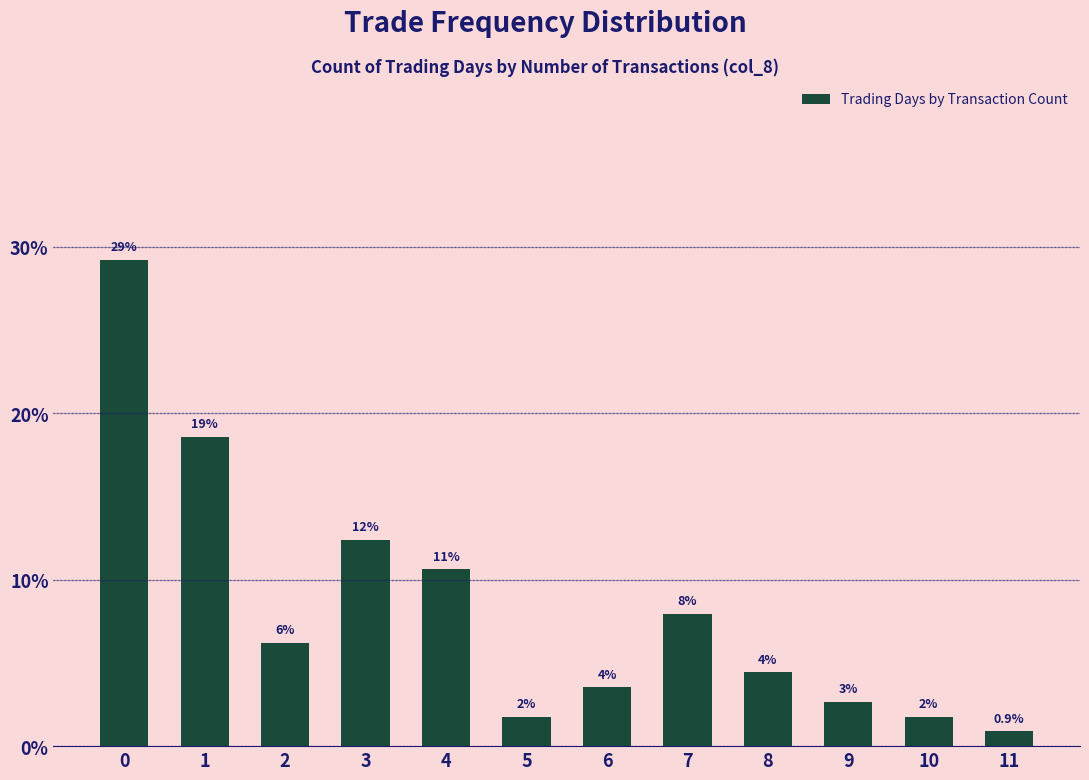

List the labels in order of value, largest first.

0, 1, 3, 4, 7, 2, 8, 6, 9, 5, 10, 11